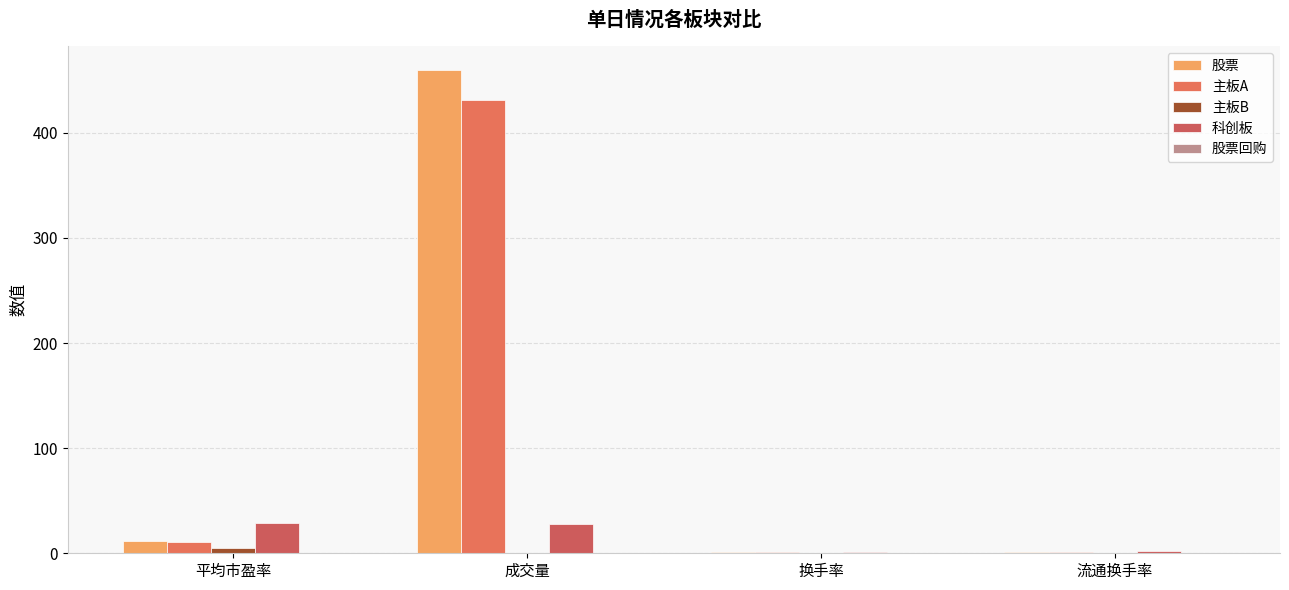

Which series changed the most between 成交量 and 流通换手率?

股票